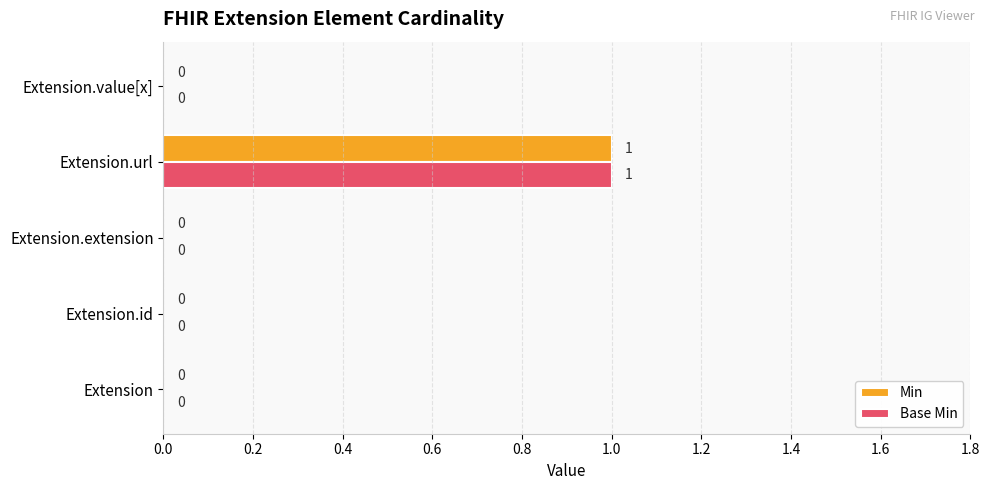

Is the value of Base Min at Extension.url greater than the value of Min at Extension.value[x]?

Yes